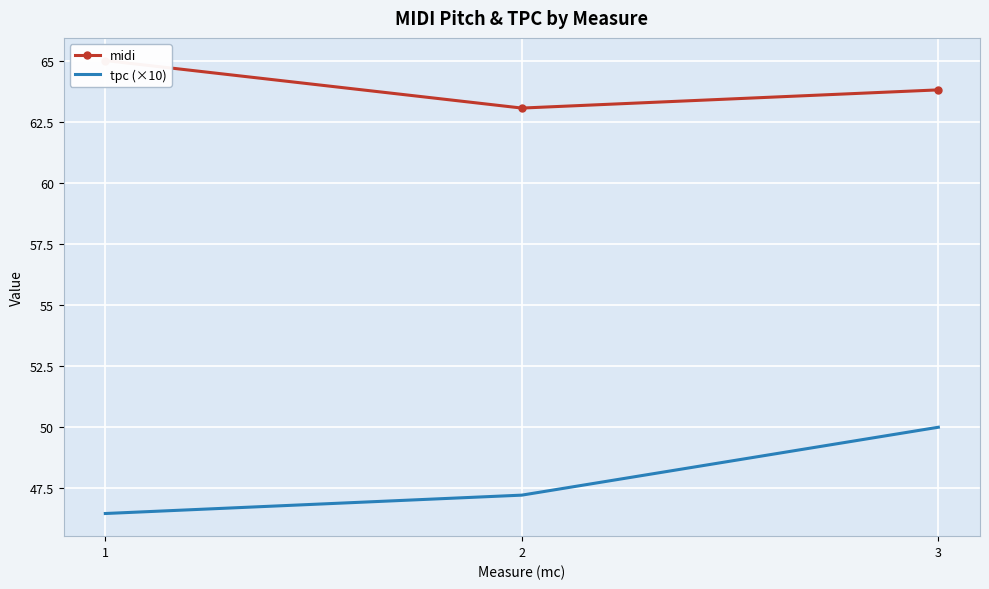

List the labels in order of tpc (×10) value, smallest first.

1, 2, 3